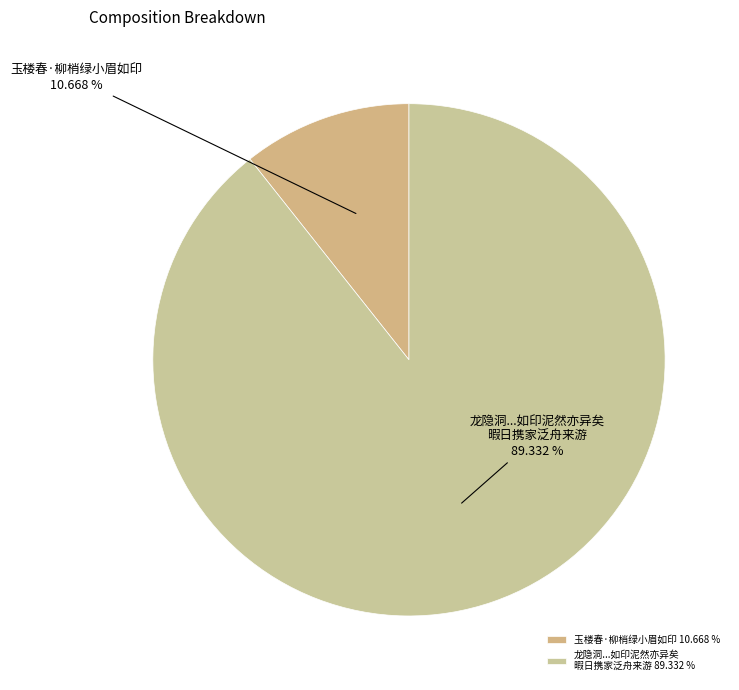

How many segments does this pie chart have?

2